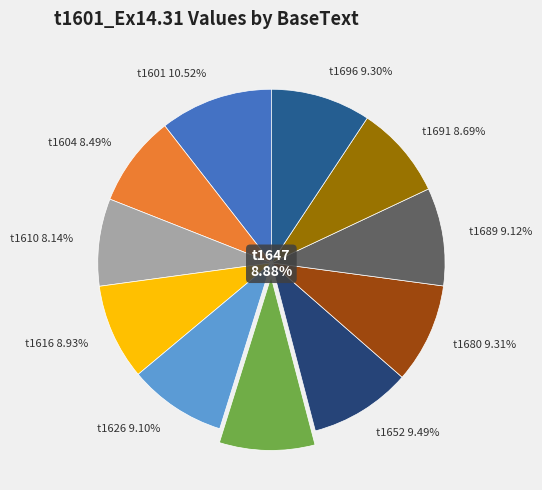

What percentage is the t1680 slice, to the nearest percent?

9%